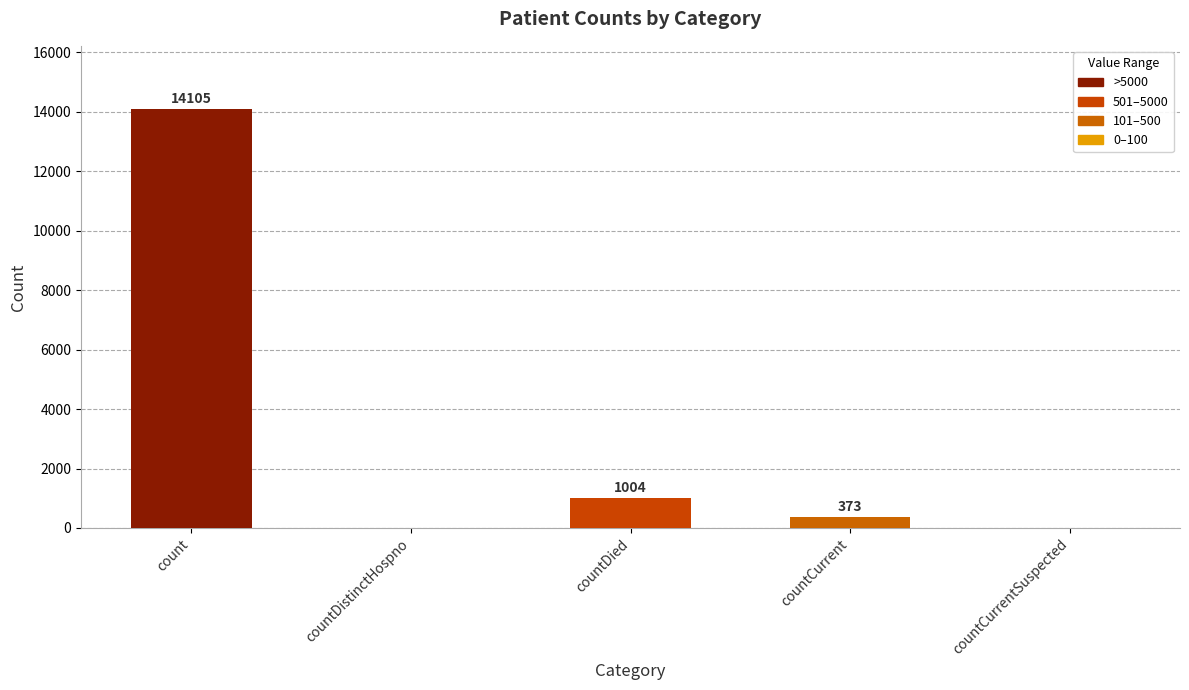

The value at count is 20767. True or false?

False